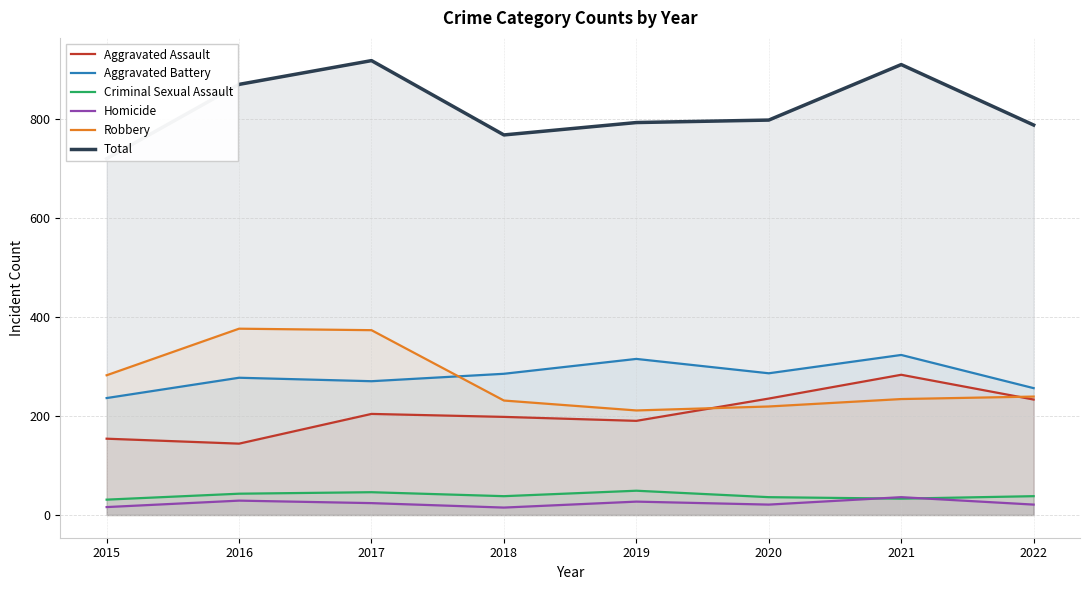

Count the number of categories in the chart.

8